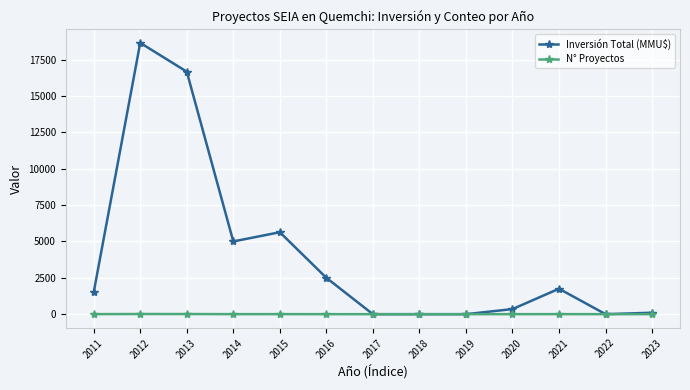

What value does the Inversión Total (MMU$) series have at 2016?

2500